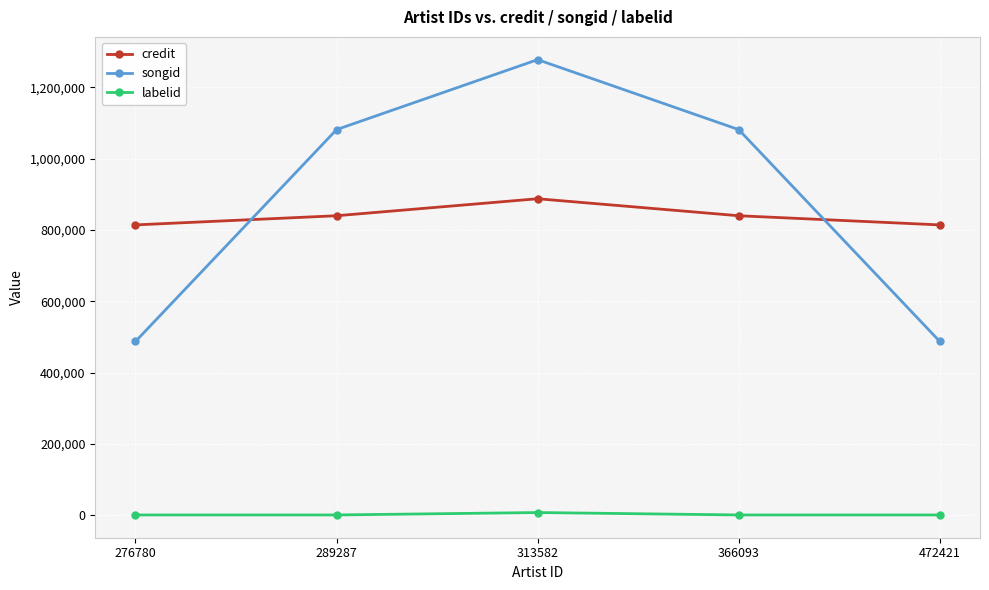

Which series has the largest range (max minus min)?

songid